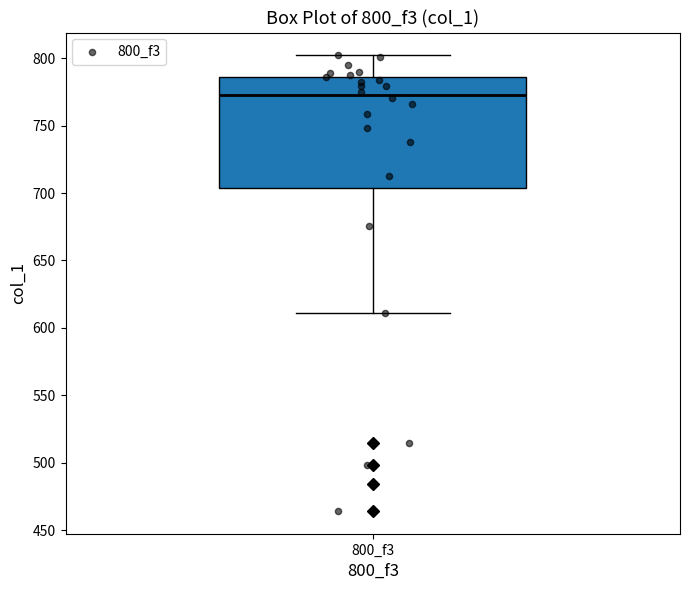

Transcribe this box plot: give where the median line is, the range the box spans, and where the two whiskers end, as read against the y-axis. The values are not printed on the chart, so give them approximately, as read against the axis.

median 775, box 705 to 785, whiskers 610 to 800